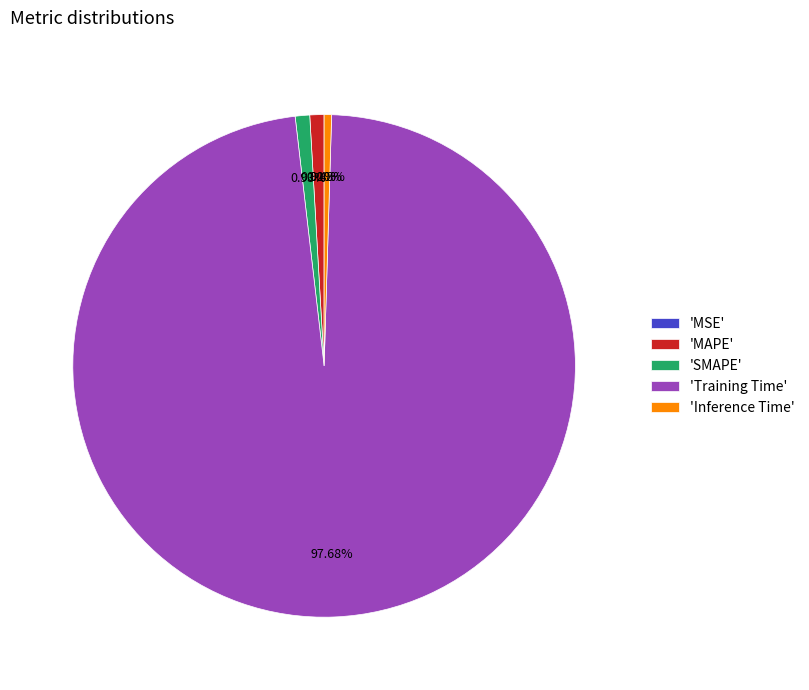

Which slice represents more than half of the pie?

'Training Time'